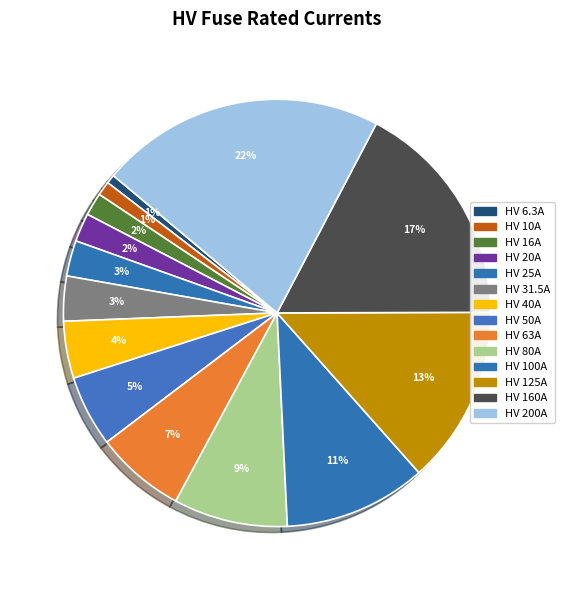

How many slices are in this pie chart?

14